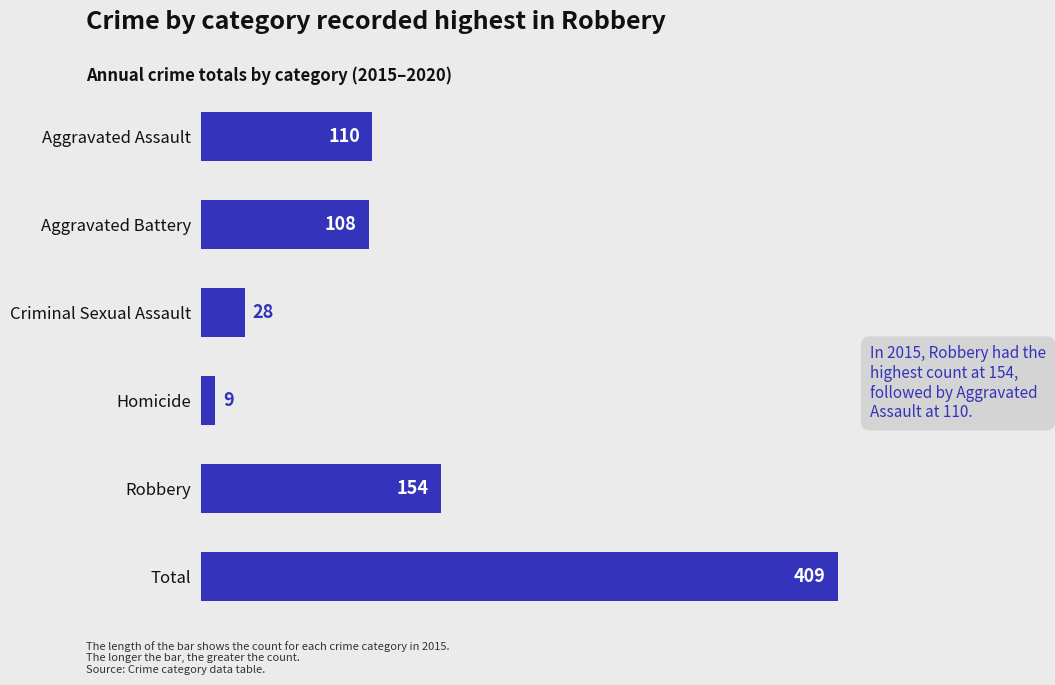

Which category has the highest value across all series?

Total